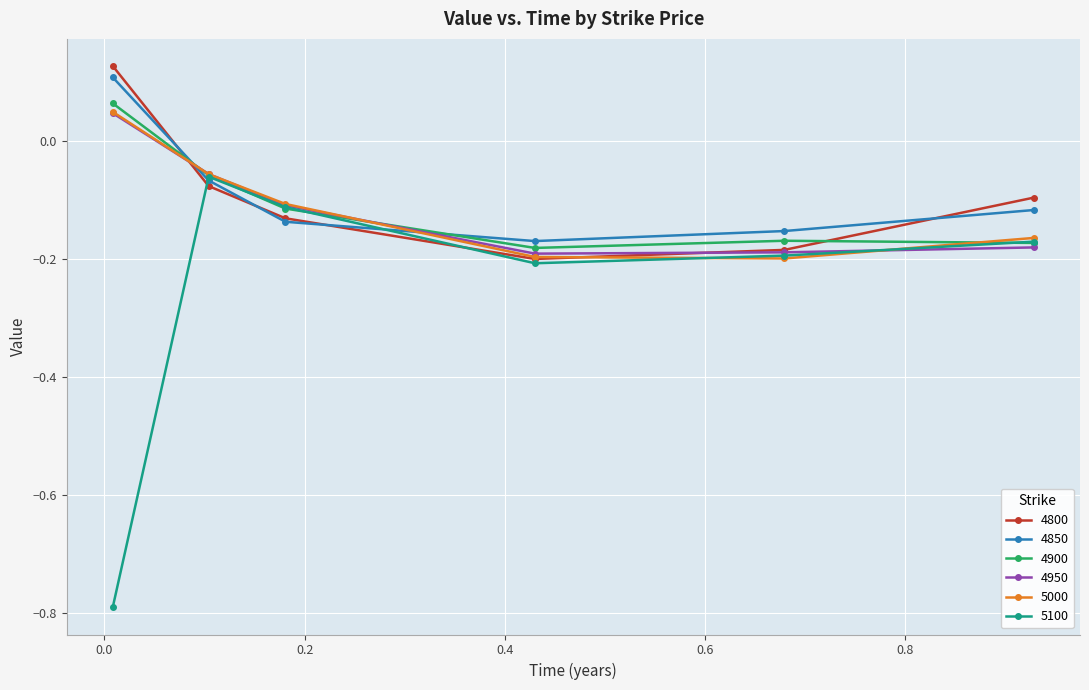

What is the minimum value shown in the chart?

-0.8